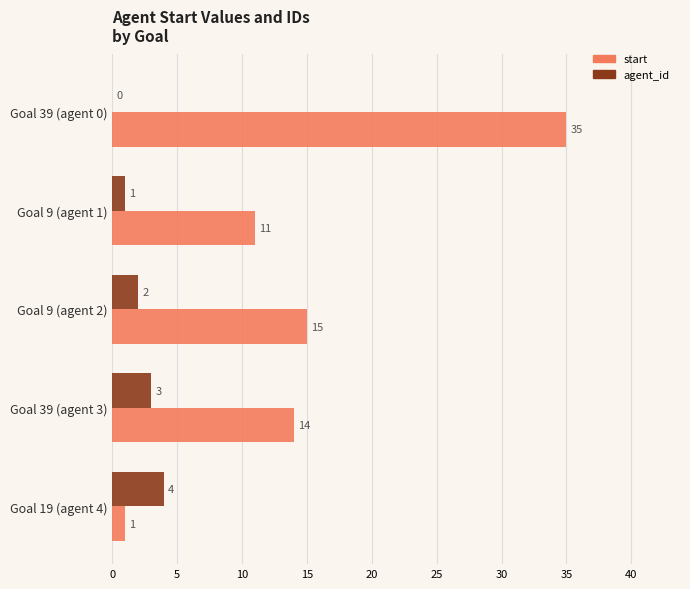

What is the total value across all series at Goal 39 (agent 0)?

35